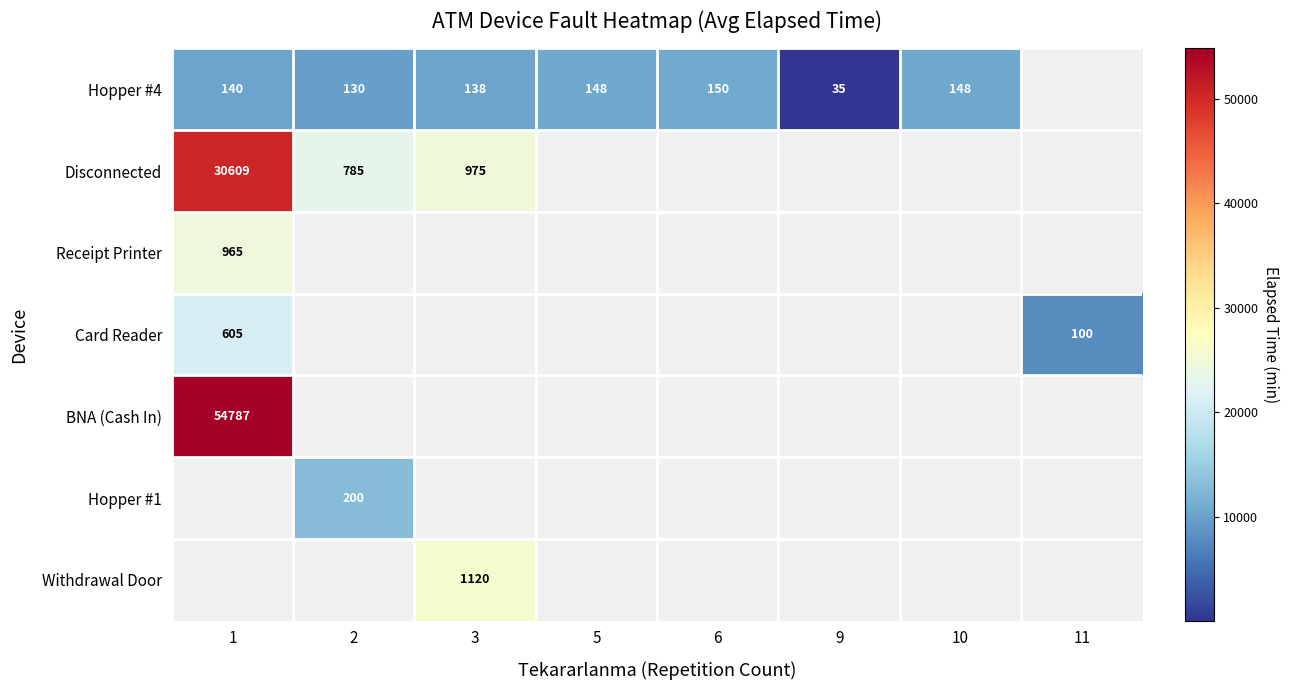

What is the smallest value displayed?

3.6